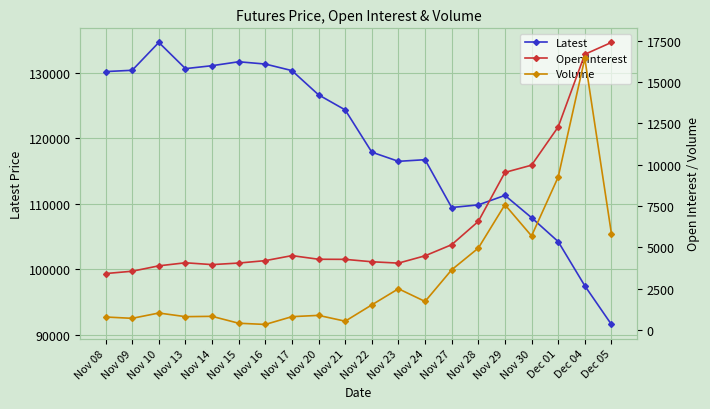

What is the label of the 2nd point from the left?

Nov 09